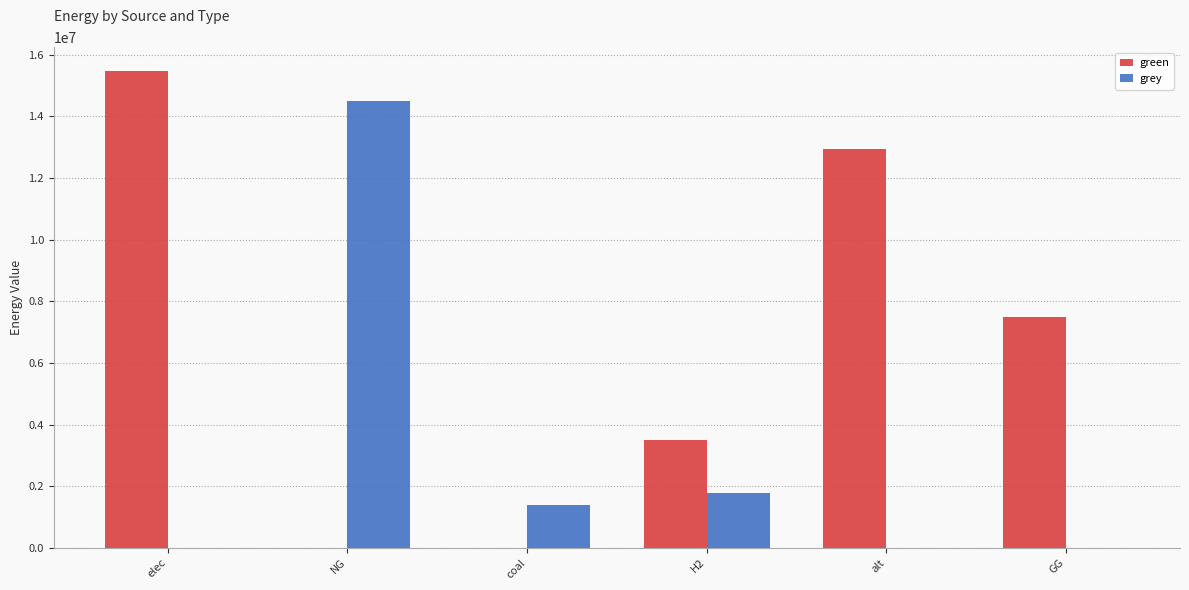

The value of grey at NG is 2942769.7. True or false?

False